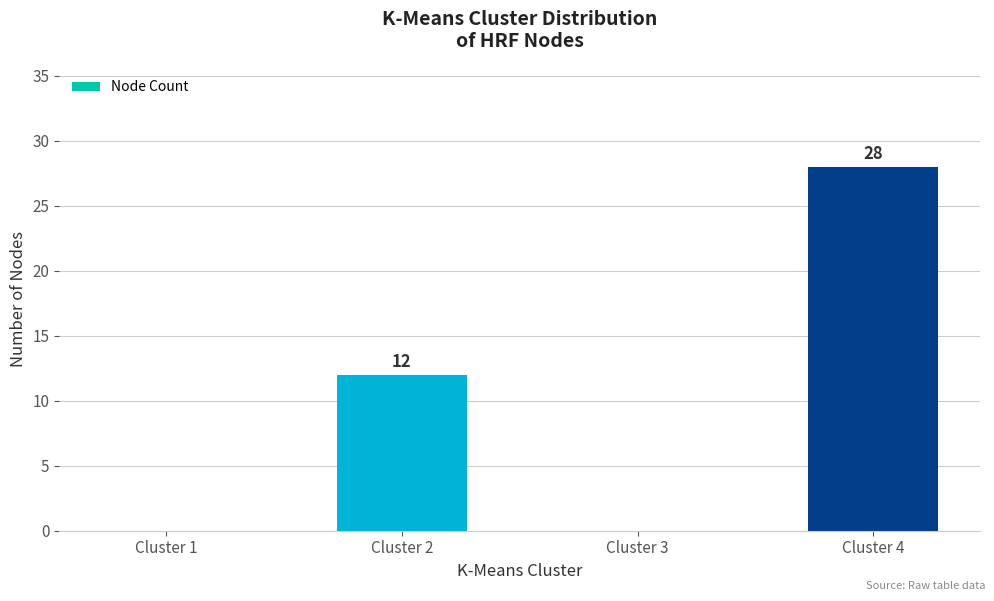

What is the sum of the values at Cluster 1 and Cluster 4?

28